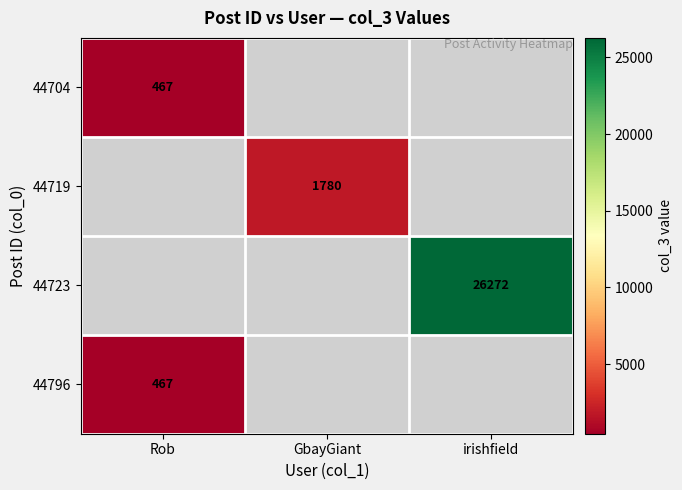

True or false: 44704 has a value of 467 at Rob.

True